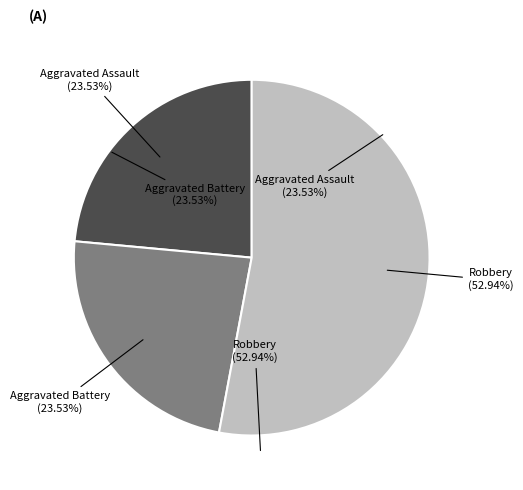

What is the largest slice in the pie chart?

Robbery